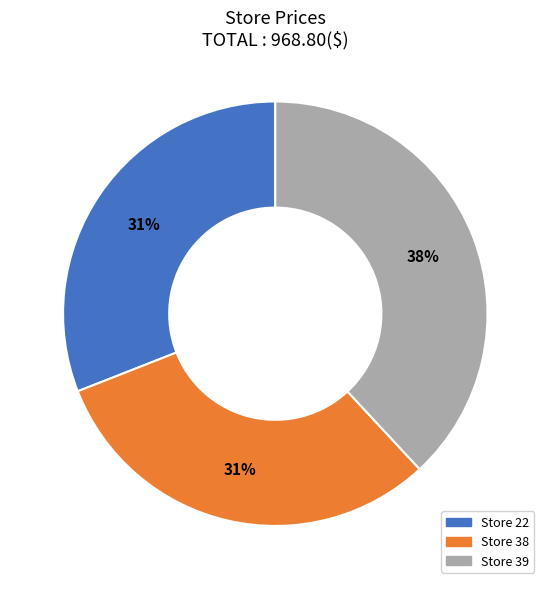

To the nearest percent, what is the difference between the largest and smallest slice percentages?

7%